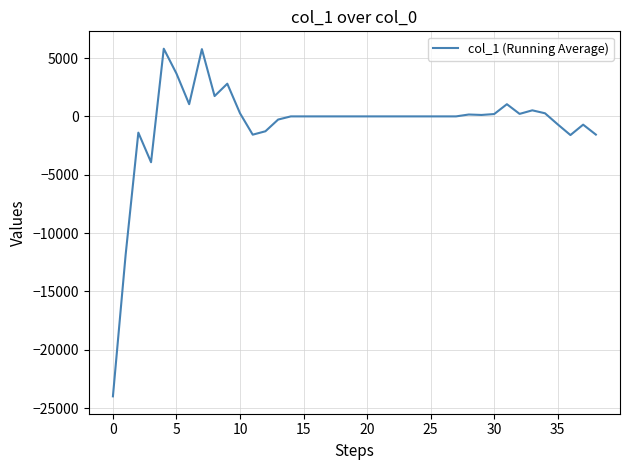

Count the number of data series in this chart.

1